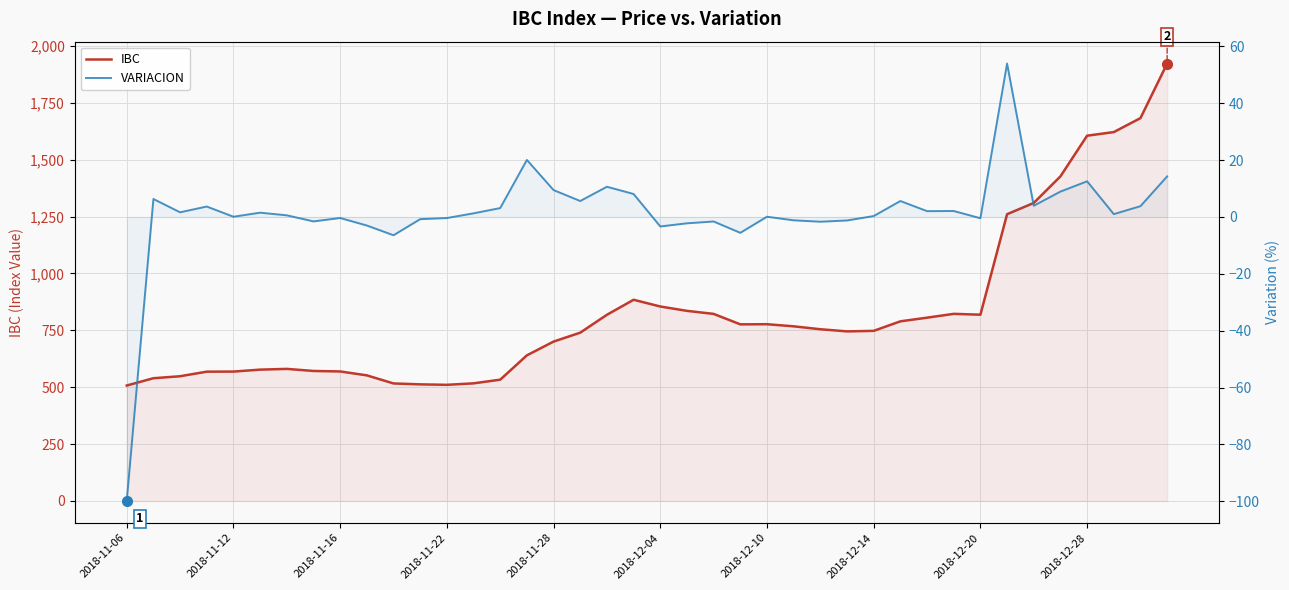

The value of VARIACION at 23 is -9.3. True or false?

False